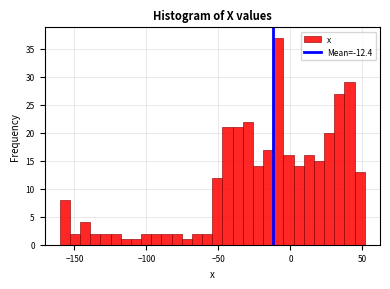

Read against the x-axis, roughly where is the centre of the tallest bar?

-10